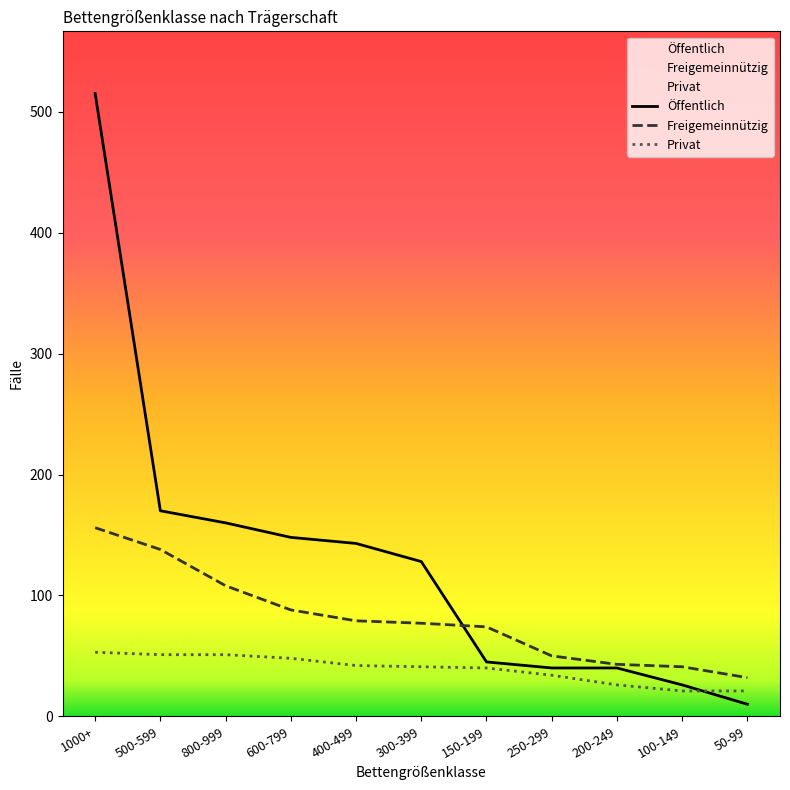

Rank the series by their maximum value, from highest to lowest.

Öffentlich, Freigemeinnützig, Privat